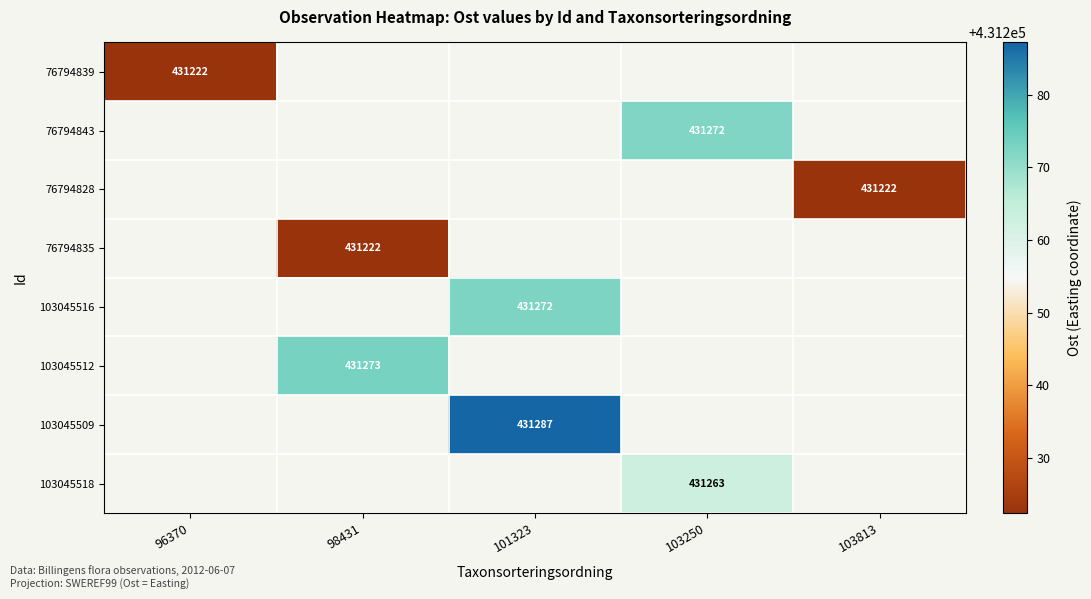

At which category does the chart reach its minimum across all series?

96370